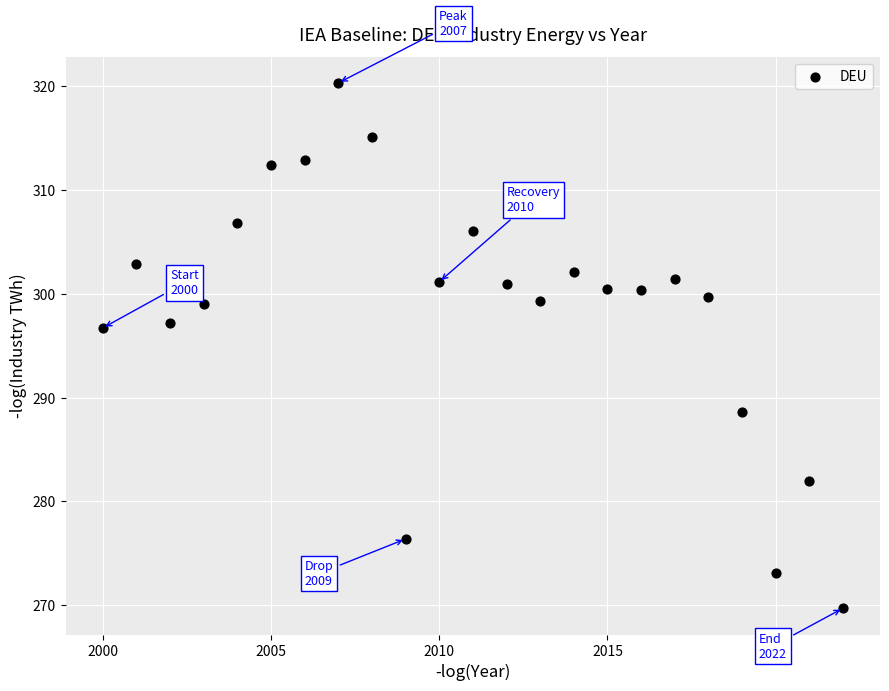

What is the range of Y values (max minus min)?

50.6